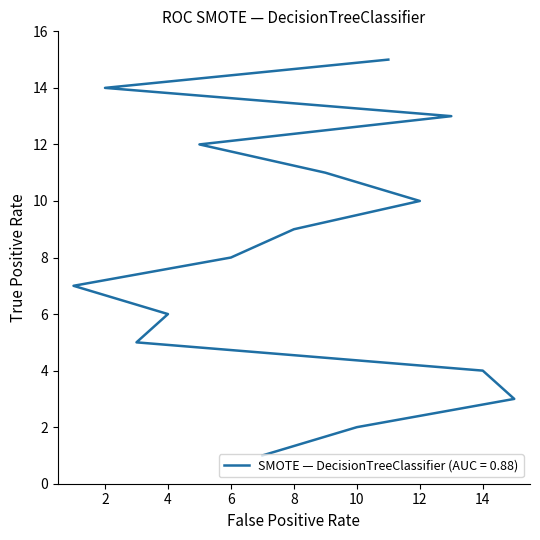

Which has a higher value, 6 or 14?

6